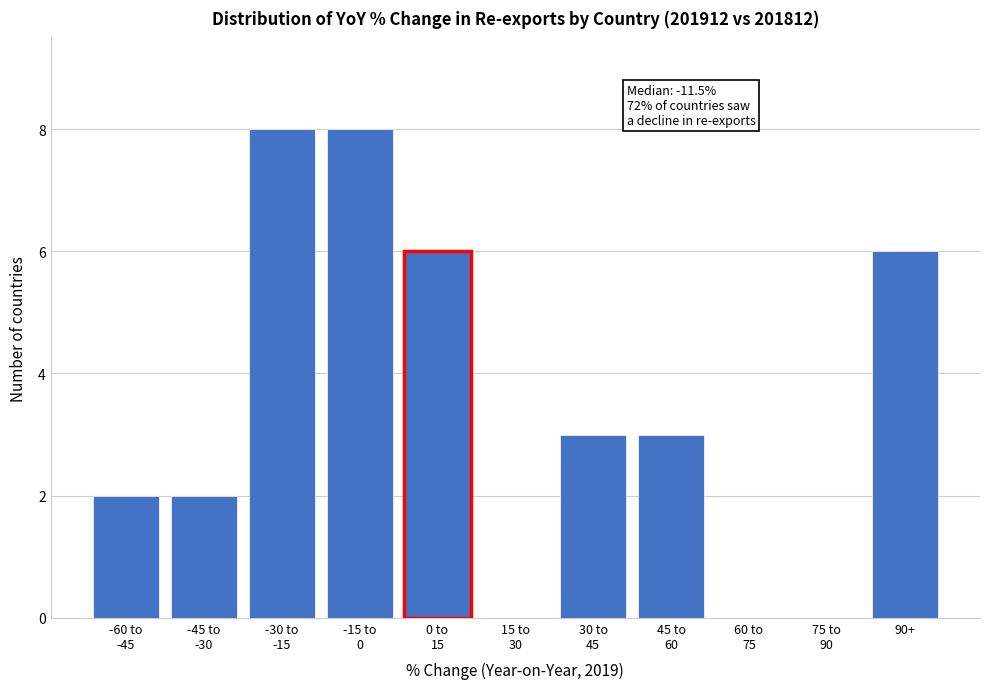

What is the maximum value shown in the chart?

8